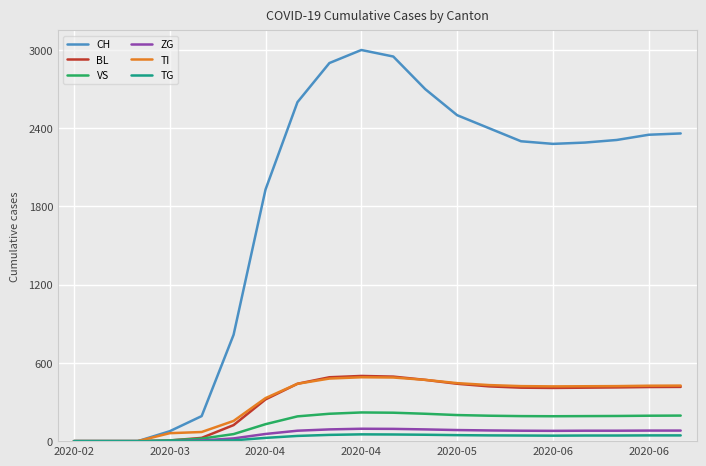

What is the difference between the second highest and second lowest values in the VS series?

218